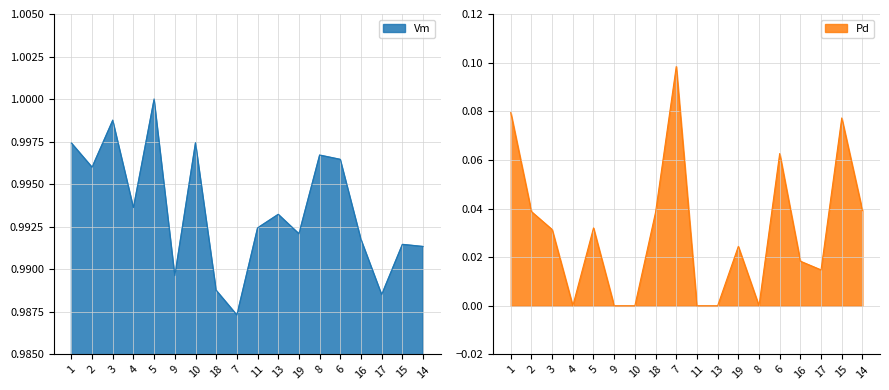

Rank the categories by Pd value from highest to lowest.

7, 1, 15, 6, 14, 2, 18, 5, 3, 19, 16, 17, 4, 9, 10, 11, 13, 8